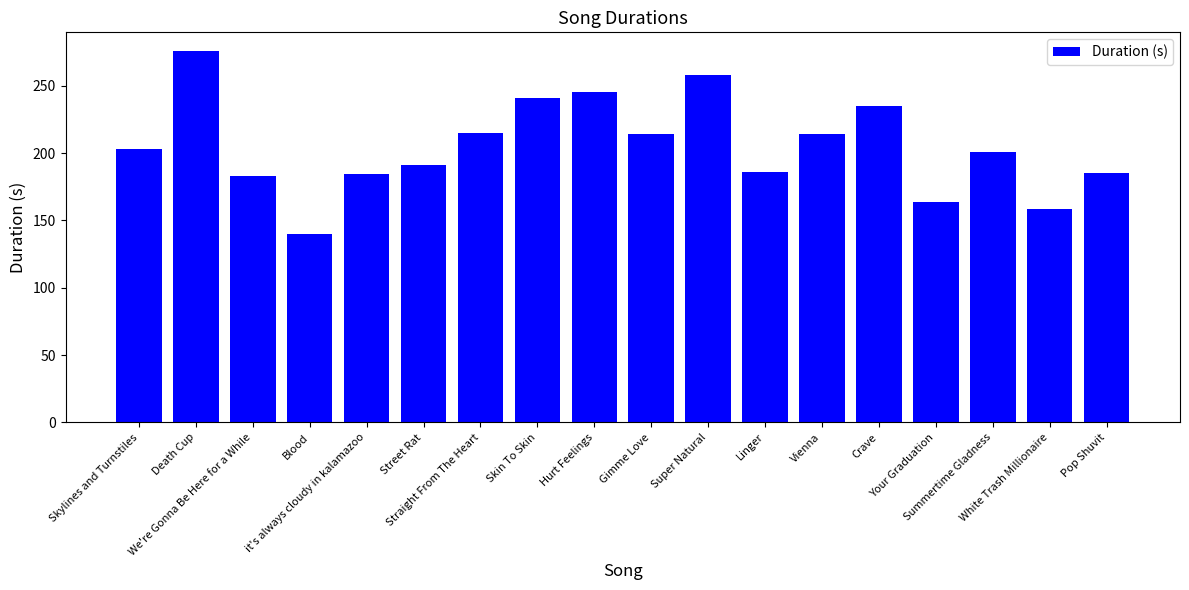

Approximately how many times larger is the value at Straight From The Heart compared to Summertime Gladness?

1.1